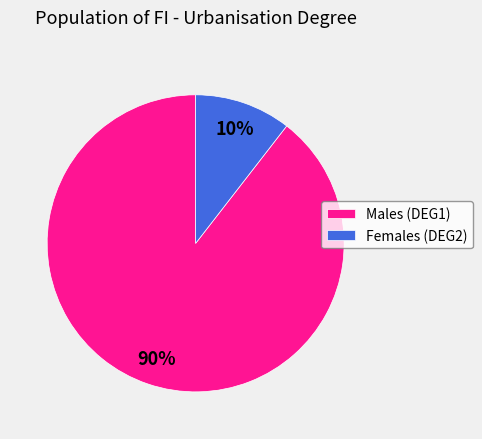

To the nearest percent, what is the combined percentage of Females (DEG2) and Males (DEG1)?

100%